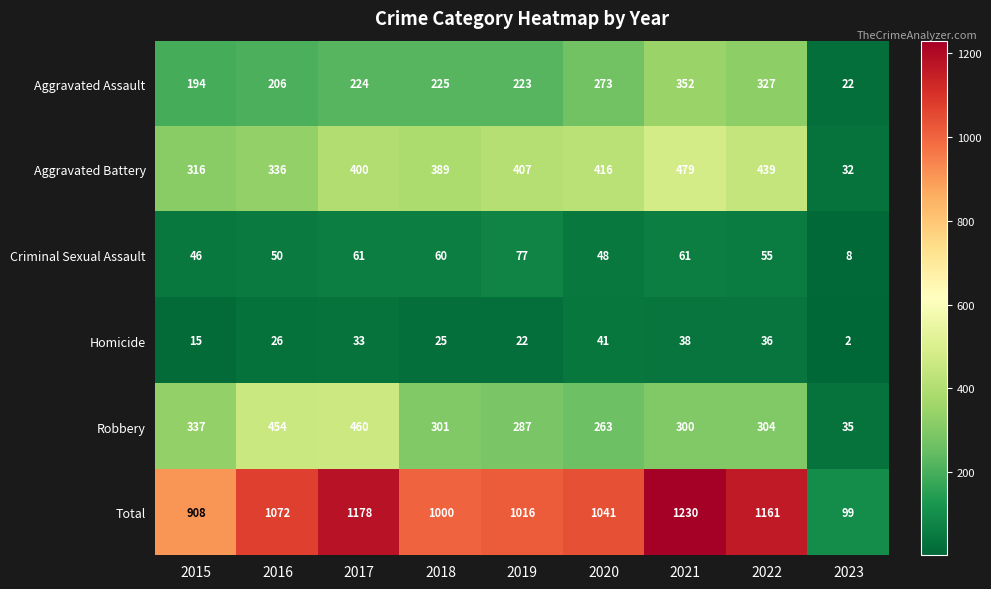

At how many categories does at least one series exceed 222?

8